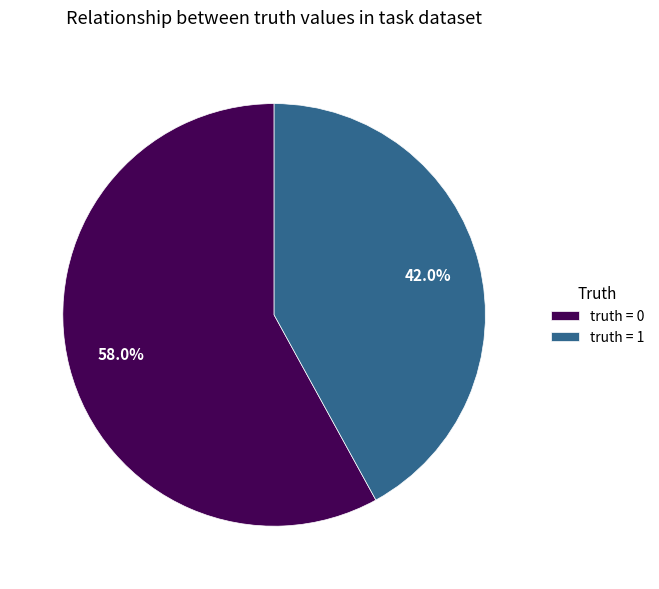

Which category has the smallest portion of the pie?

truth = 1